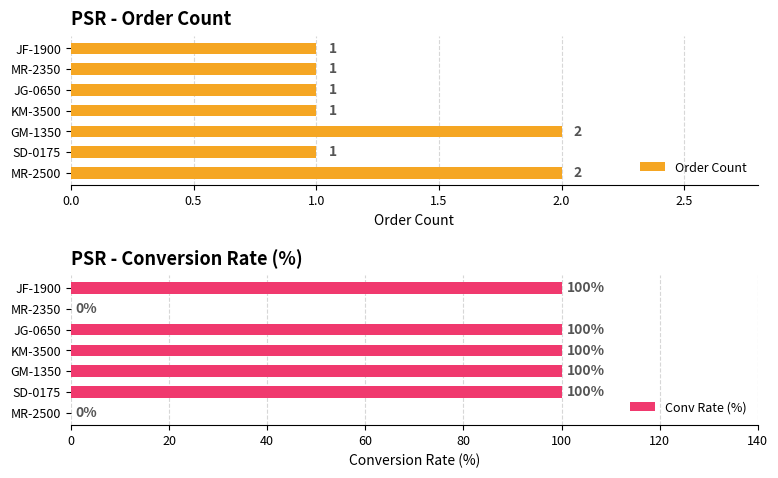

List the series in order of their peak value, lowest first.

Order Count, Conv Rate (%)